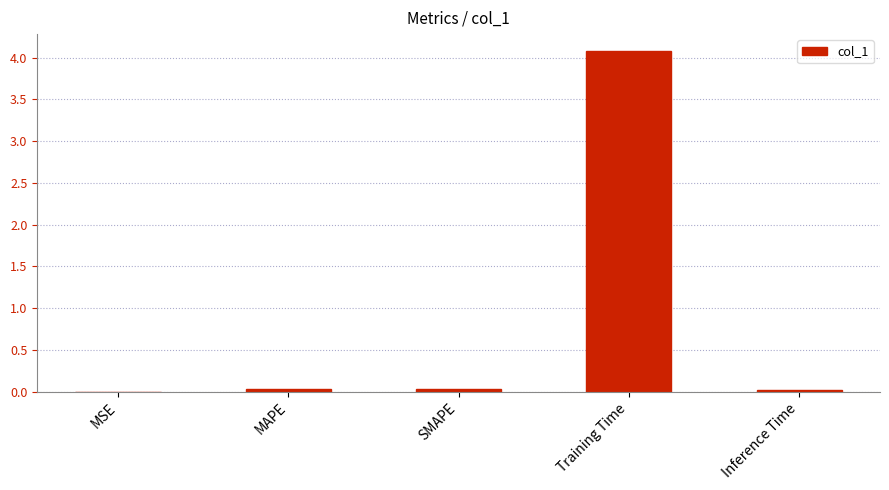

What is the sum of all values?

4.2